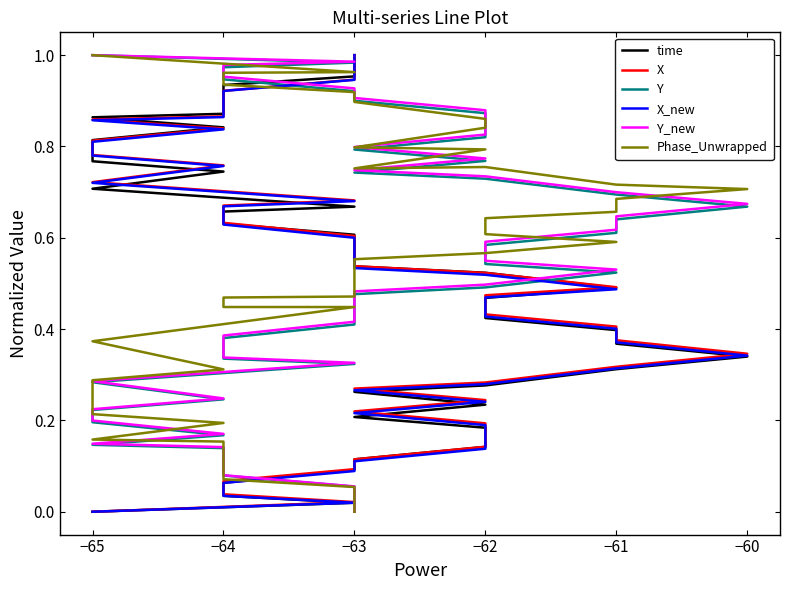

Reading right to left, transcribe all the data shown in this chart.

time: 1.0	1.0	1.0	0.9	0.9	0.9	0.9	0.8	0.8	0.8	0.8	0.7	0.7	0.7	0.7	0.6	0.6	0.6	0.5	0.5	0.5	0.5	0.4	0.4	0.4	0.3	0.3	0.3	0.3	0.2	0.2	0.2	0.2	0.1	0.1	0.1	0.1	0.0	0.0	0.0
X: 1.0	1.0	0.9	0.9	0.9	0.9	0.9	0.8	0.8	0.8	0.8	0.8	0.7	0.7	0.7	0.6	0.6	0.6	0.5	0.5	0.5	0.5	0.4	0.4	0.4	0.3	0.3	0.3	0.3	0.2	0.2	0.2	0.2	0.1	0.1	0.1	0.1	0.0	0.0	0.0
Y: 0.0	0.0	0.1	0.1	0.1	0.1	0.1	0.2	0.2	0.2	0.2	0.2	0.3	0.3	0.3	0.4	0.4	0.4	0.5	0.5	0.5	0.5	0.6	0.6	0.6	0.7	0.7	0.7	0.7	0.8	0.8	0.8	0.9	0.9	0.9	0.9	0.9	1.0	1.0	1.0
X_new: 1.0	1.0	0.9	0.9	0.9	0.9	0.9	0.8	0.8	0.8	0.8	0.8	0.7	0.7	0.7	0.6	0.6	0.6	0.5	0.5	0.5	0.5	0.4	0.4	0.4	0.3	0.3	0.3	0.3	0.2	0.2	0.2	0.2	0.1	0.1	0.1	0.1	0.0	0.0	0.0
Y_new: 0.0	0.0	0.1	0.1	0.1	0.1	0.1	0.2	0.2	0.2	0.2	0.2	0.3	0.3	0.3	0.4	0.4	0.4	0.5	0.5	0.5	0.5	0.6	0.6	0.6	0.7	0.7	0.7	0.7	0.8	0.8	0.8	0.9	0.9	0.9	0.9	1.0	1.0	1.0	1.0
Phase_Unwrapped: 0.0	0.0	0.1	0.1	0.1	0.2	0.2	0.2	0.2	0.2	0.3	0.3	0.4	0.4	0.4	0.5	0.5	0.5	0.6	0.6	0.6	0.6	0.6	0.7	0.7	0.7	0.7	0.8	0.8	0.8	0.8	0.8	0.9	0.9	0.9	0.9	0.9	1.0	1.0	1.0